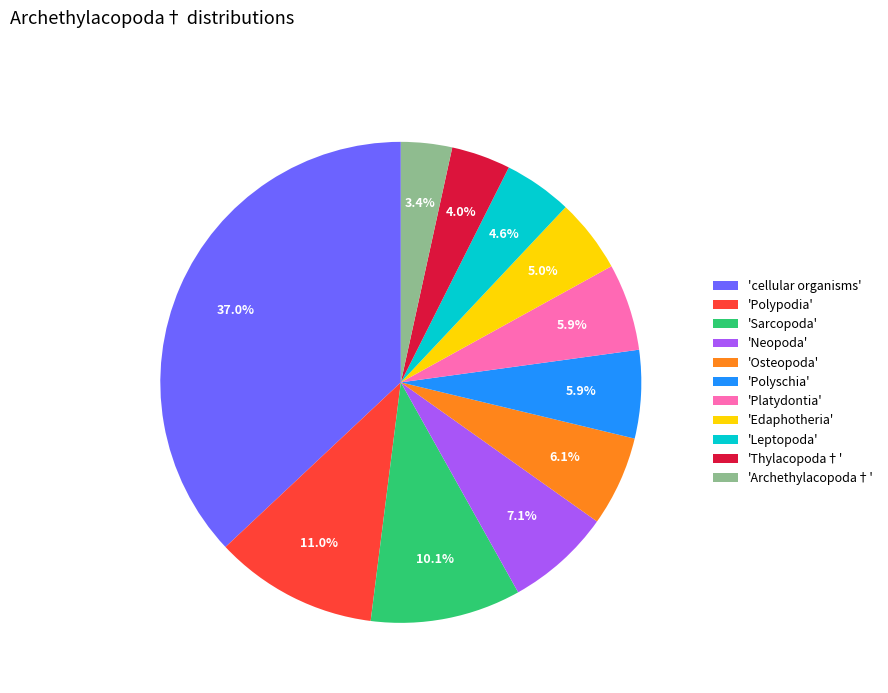

Does any single category account for the majority?

No